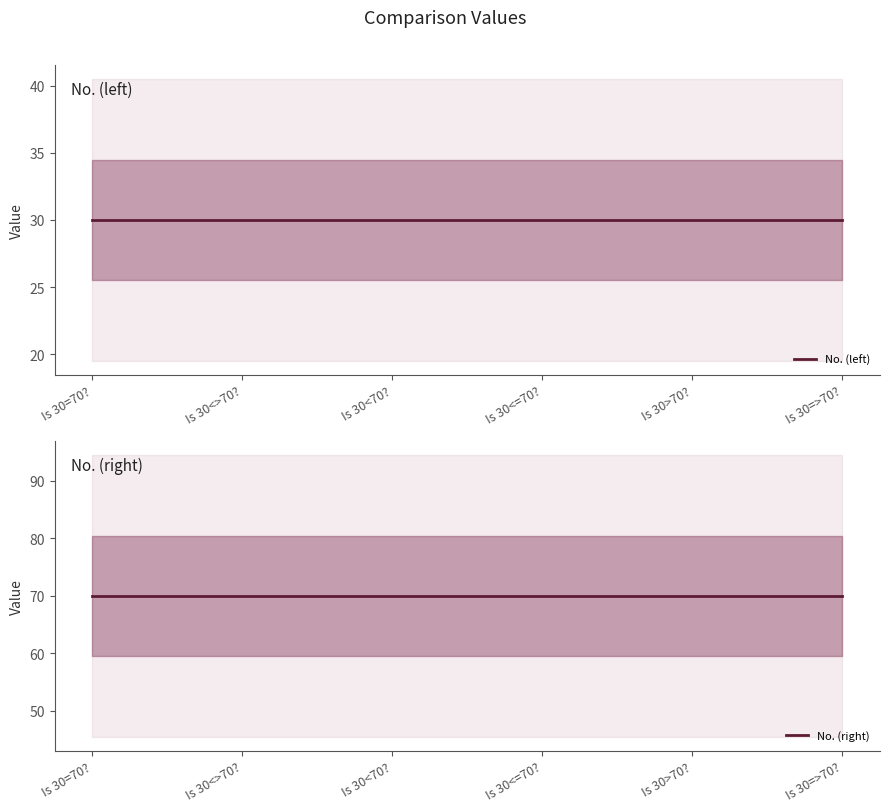

How many lines are shown in the chart?

2